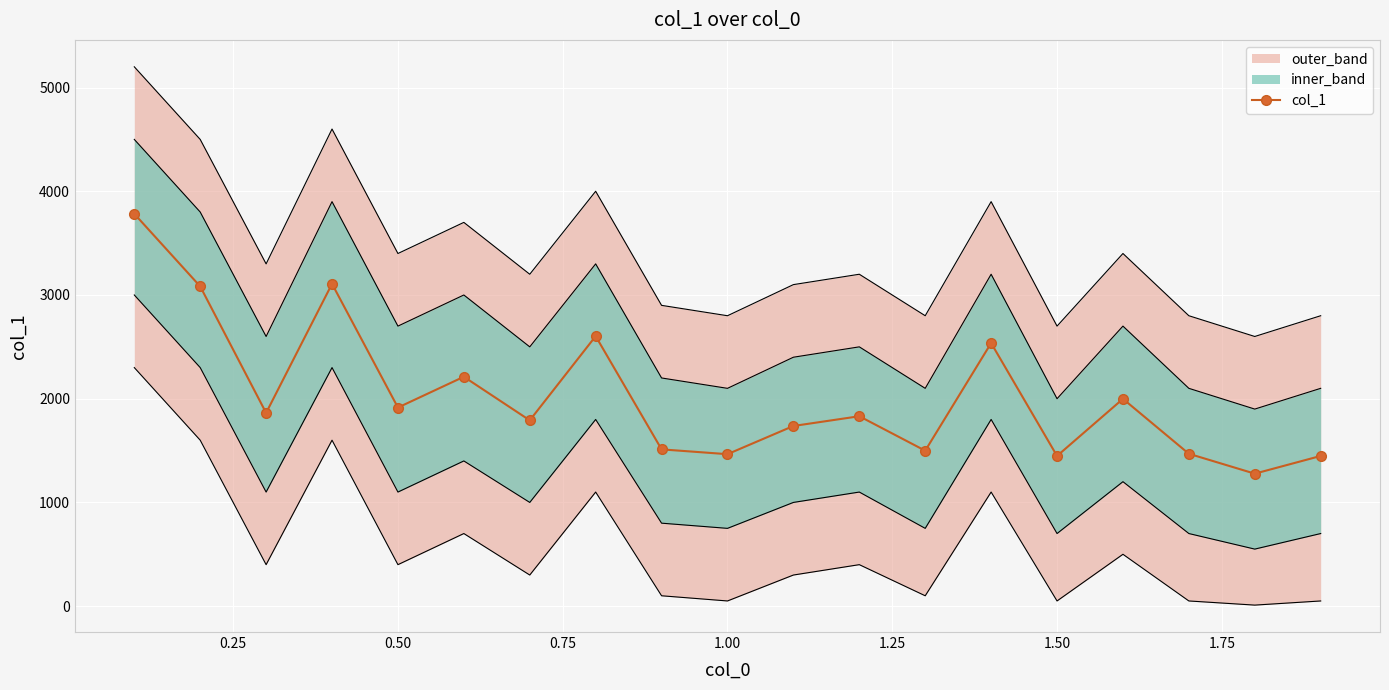

In col_1, how many points are lower than both neighbors (excluding endpoints)?

7